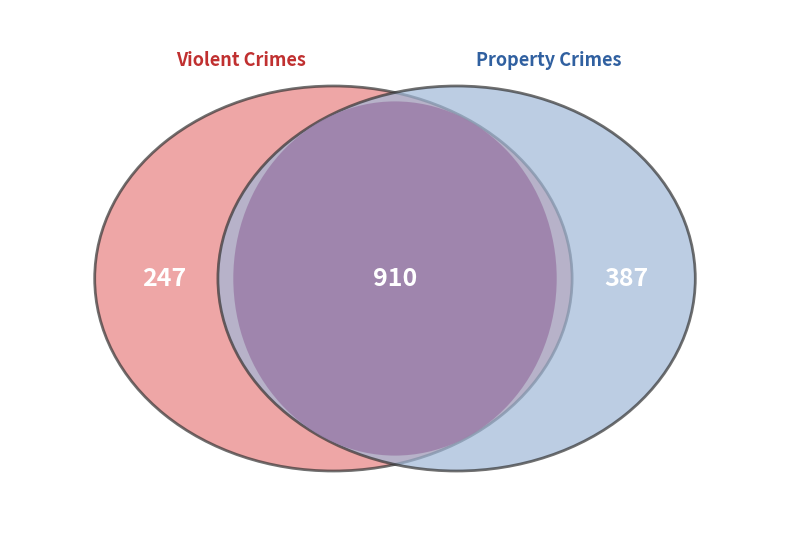

Is there a majority slice in this chart?

Yes